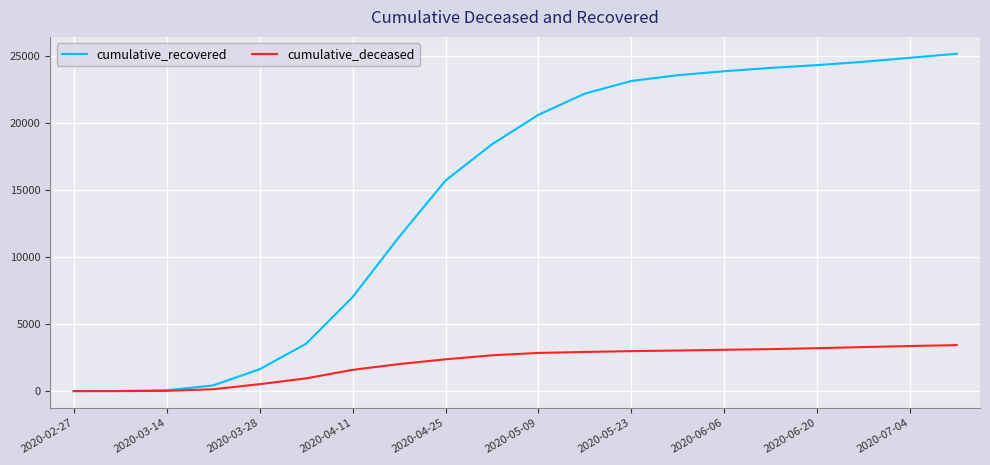

Is this an area chart (filled region under the line)?

No